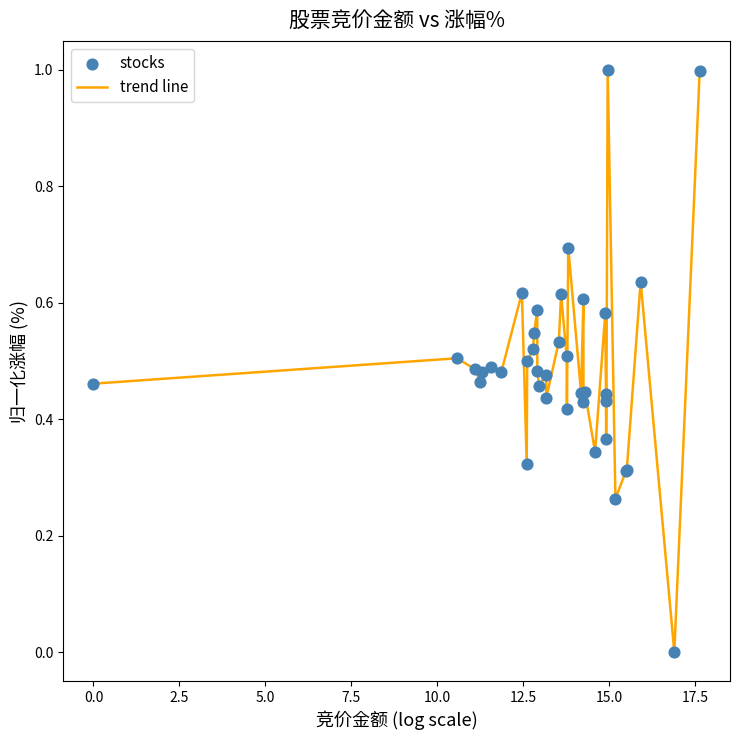

What is the greatest value displayed?

1.0